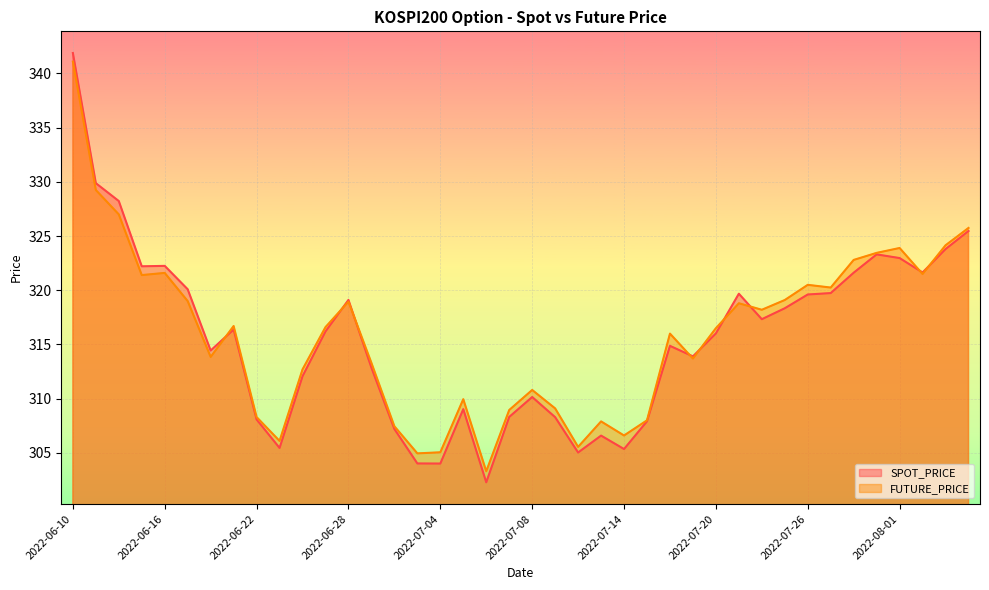

At which label does SPOT_PRICE first exceed 316?

2022-06-10